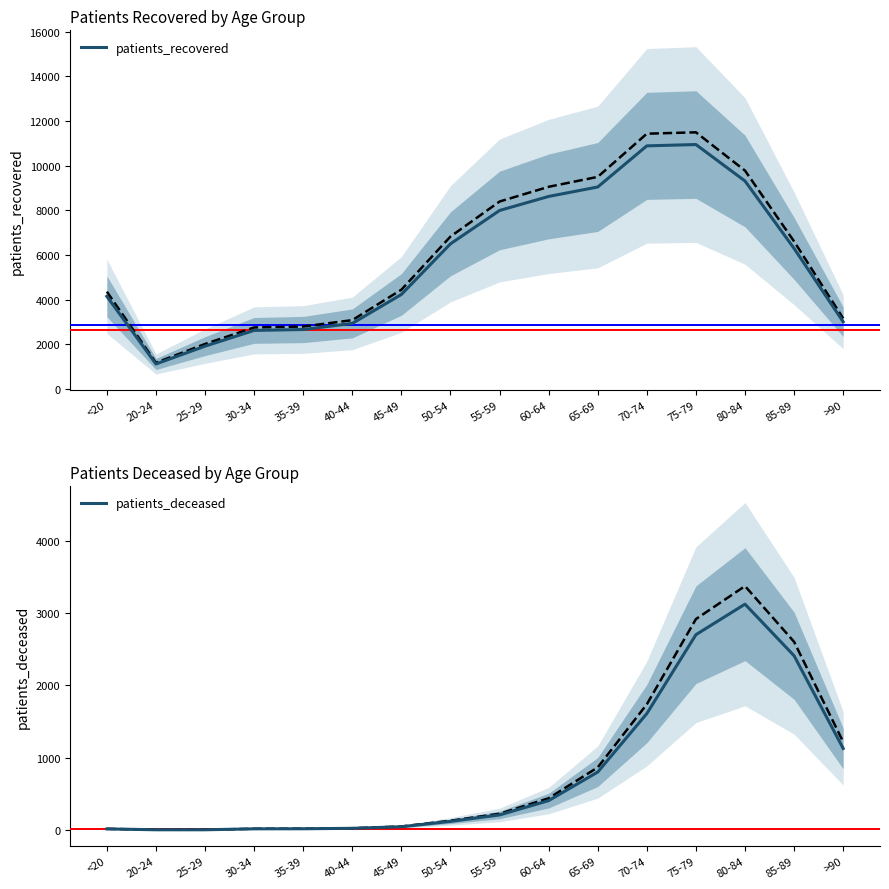

Is it true that patients_recovered equals 9443 at 50-54?

False